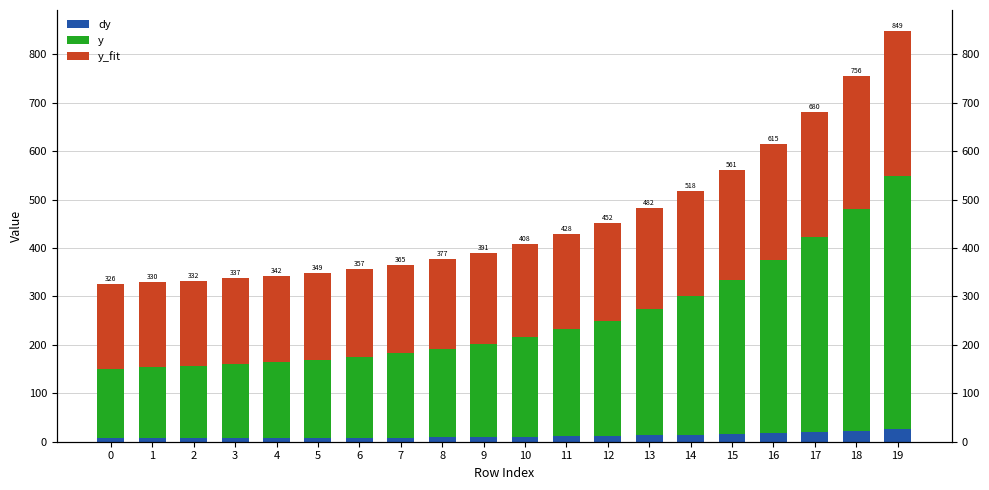

Is it true that y_fit equals 289.0 at 2?

False